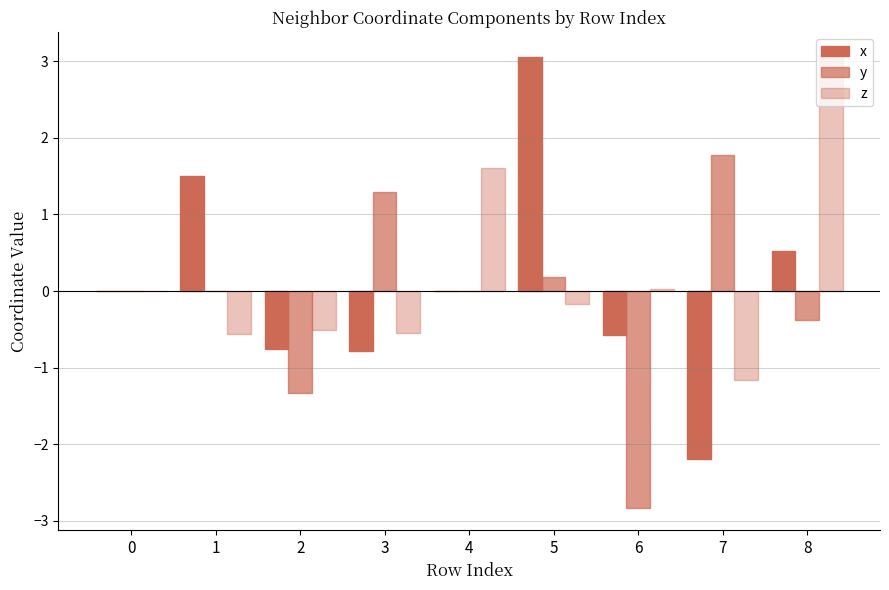

Which has a higher value, 2 or 8?

8